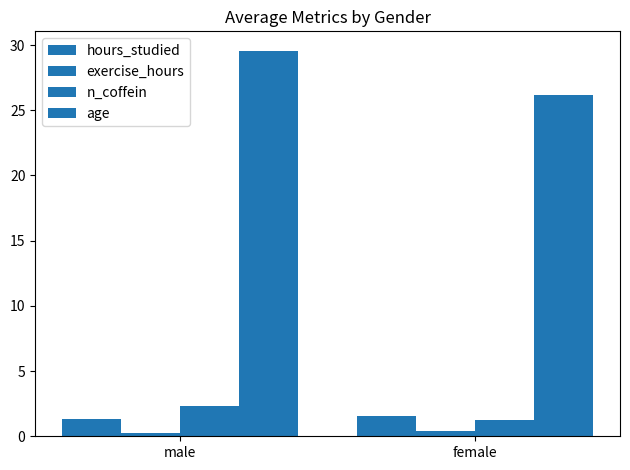

Does the chart contain stacked bars?

No